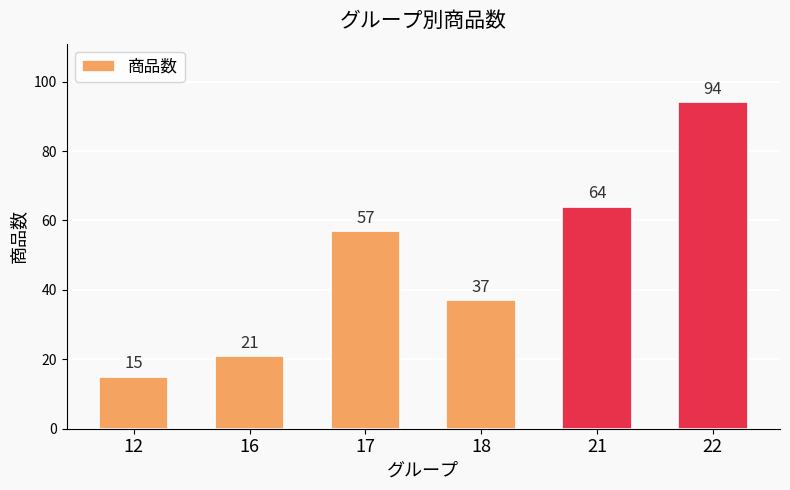

How many series are shown in this chart?

1